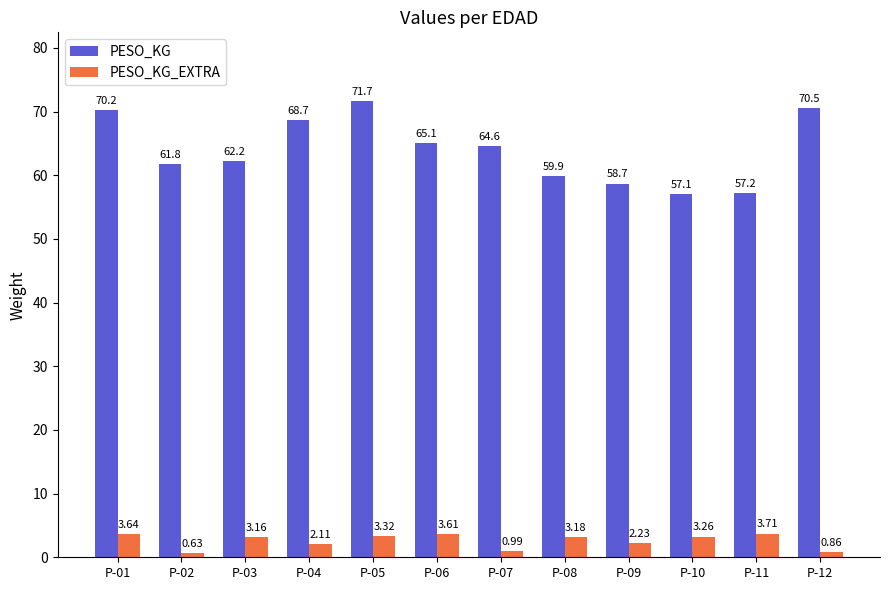

At which category is the sum across all series the highest?

P-05